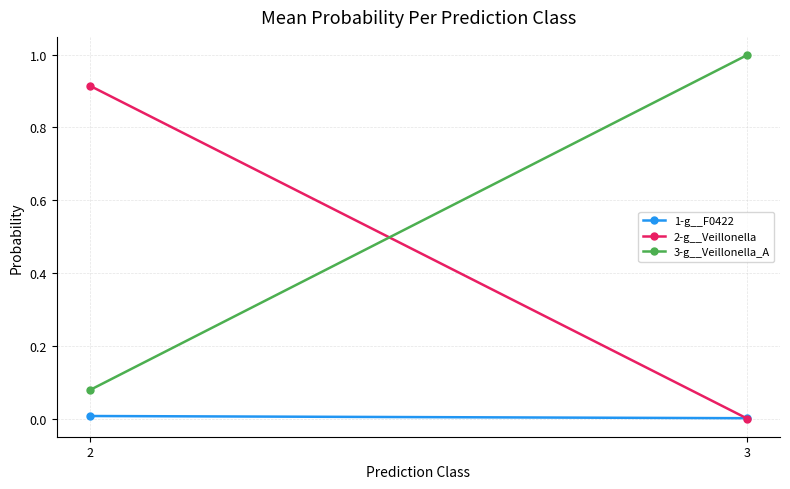

What is the difference between the maximum and minimum values in the 2-g__Veillonella series?

0.9